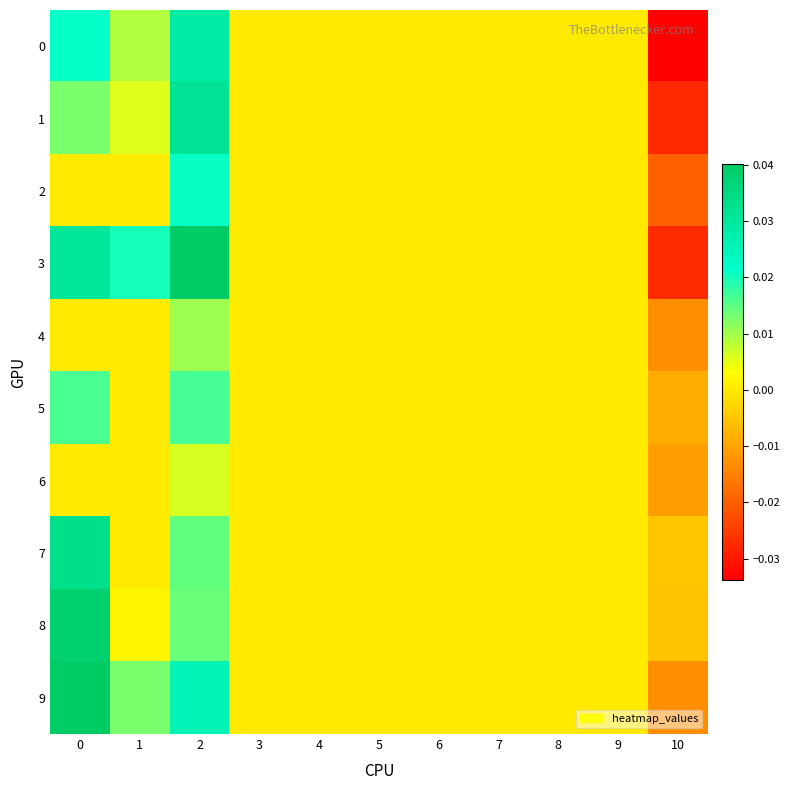

Which series has the largest total across all categories?

9